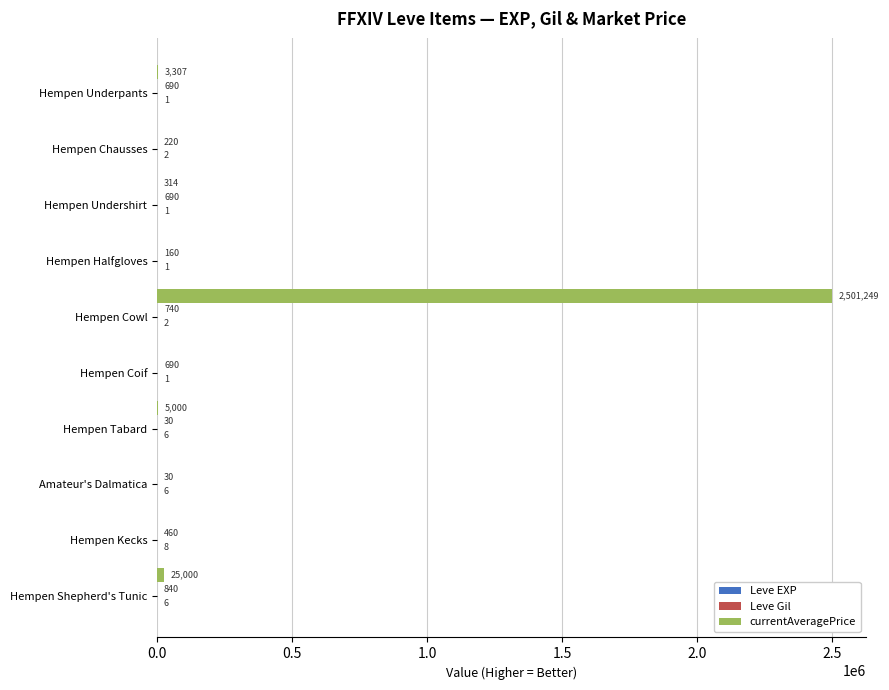

What is the total value across all series at Hempen Cowl?

2501991